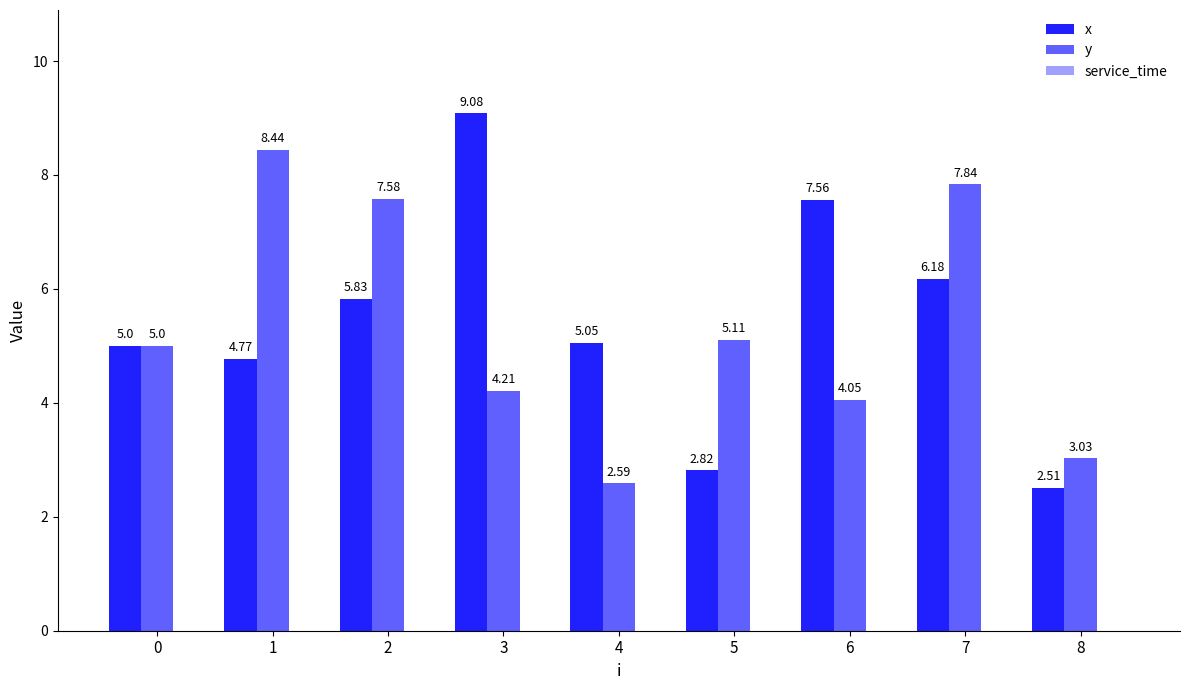

Which series has the largest total across all categories?

x